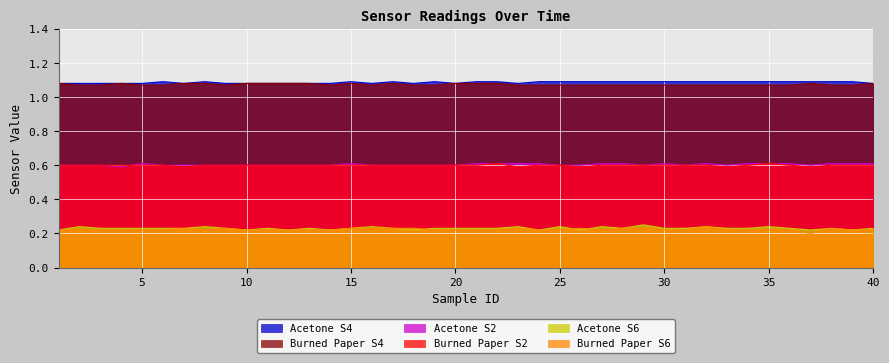

True or false: Acetone S6 and Burned Paper S4 cross at least once.

False